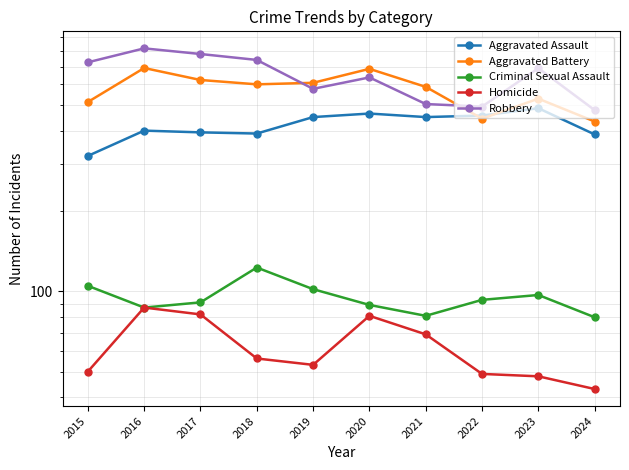

Reading left to right, transcribe all the data shown in this chart.

Aggravated Assault: 2015=323	2016=402	2017=396	2018=392	2019=452	2020=466	2021=452	2022=458	2023=488	2024=389
Aggravated Battery: 2015=515	2016=691	2017=623	2018=600	2019=608	2020=686	2021=587	2022=446	2023=530	2024=435
Criminal Sexual Assault: 2015=105	2016=87	2017=91	2018=123	2019=102	2020=89	2021=81	2022=93	2023=97	2024=80
Homicide: 2015=50	2016=87	2017=82	2018=56	2019=53	2020=81	2021=69	2022=49	2023=48	2024=43
Robbery: 2015=726	2016=819	2017=780	2018=741	2019=577	2020=637	2021=506	2022=495	2023=690	2024=480